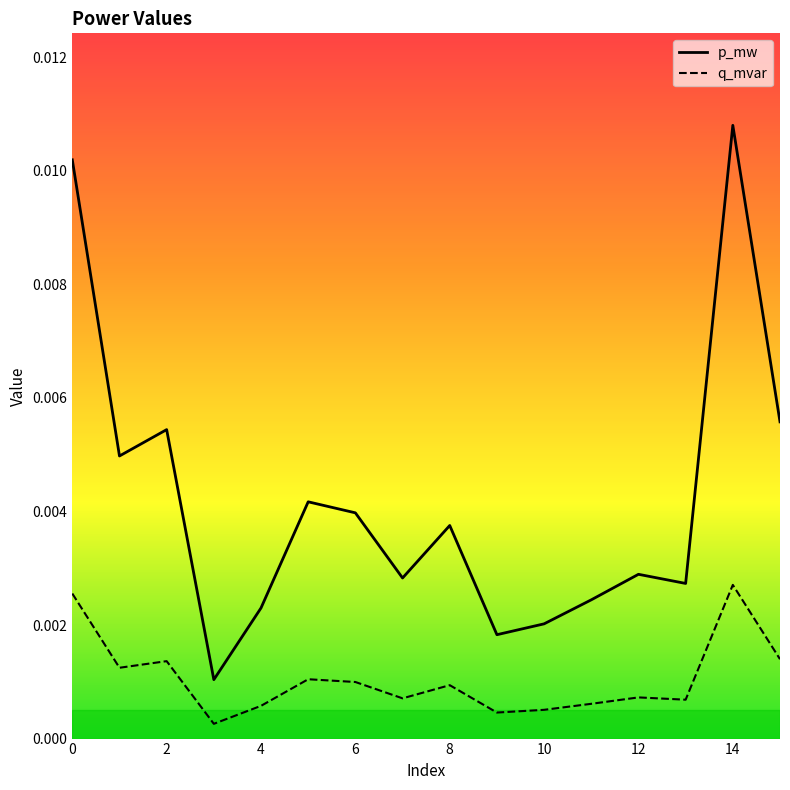

Rank the series by their maximum value, from highest to lowest.

p_mw, q_mvar